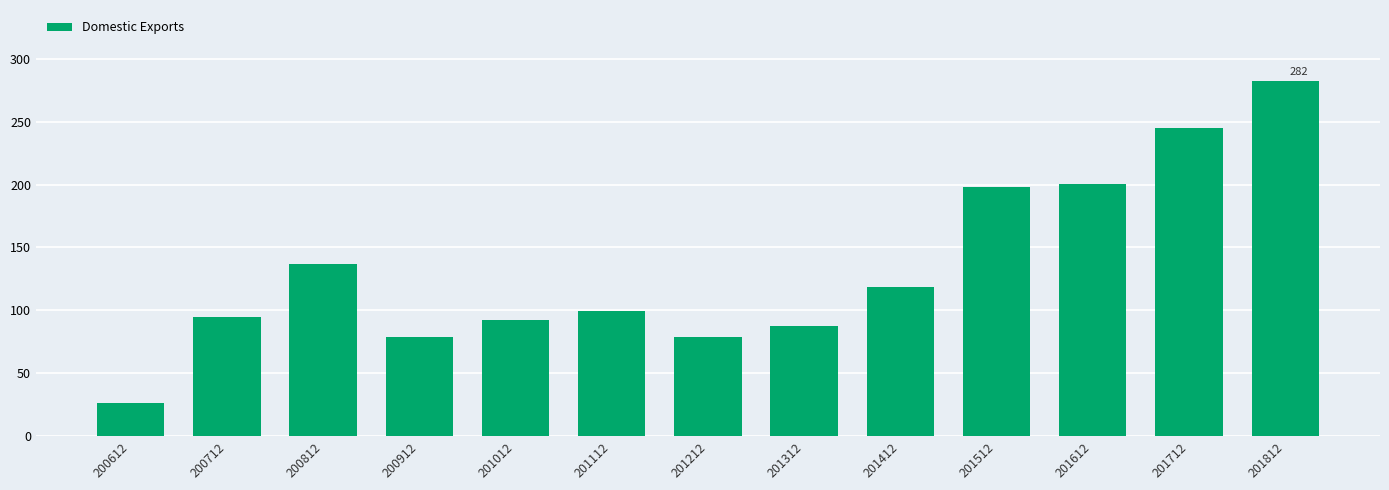

Which label corresponds to the smallest value in the chart?

200612